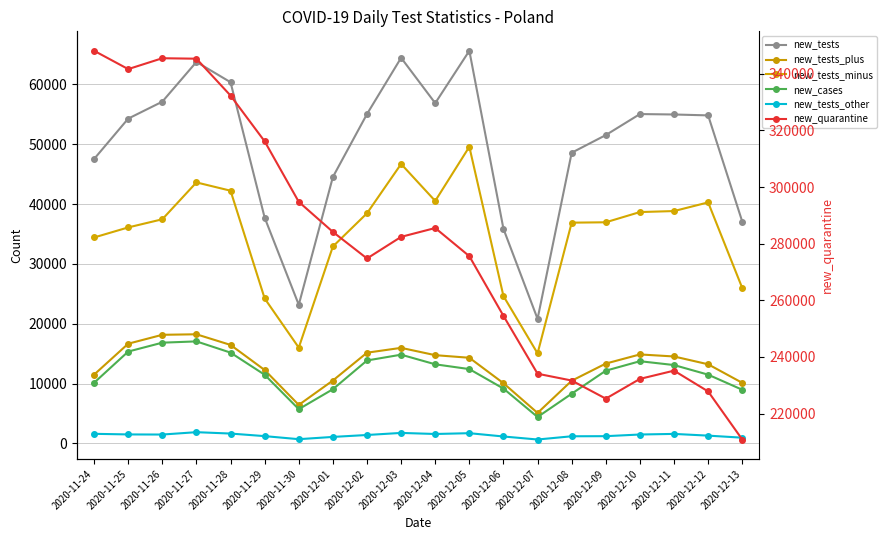

What is the minimum value shown in the chart?

663